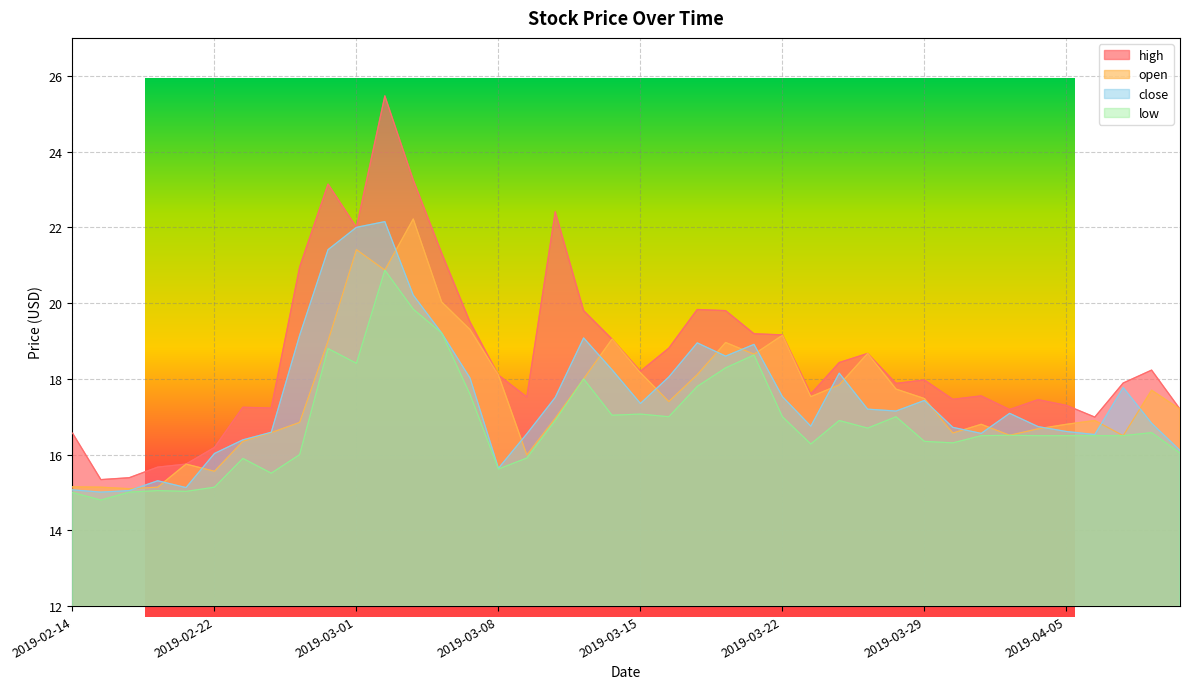

What is the sum of all open values?

703.9